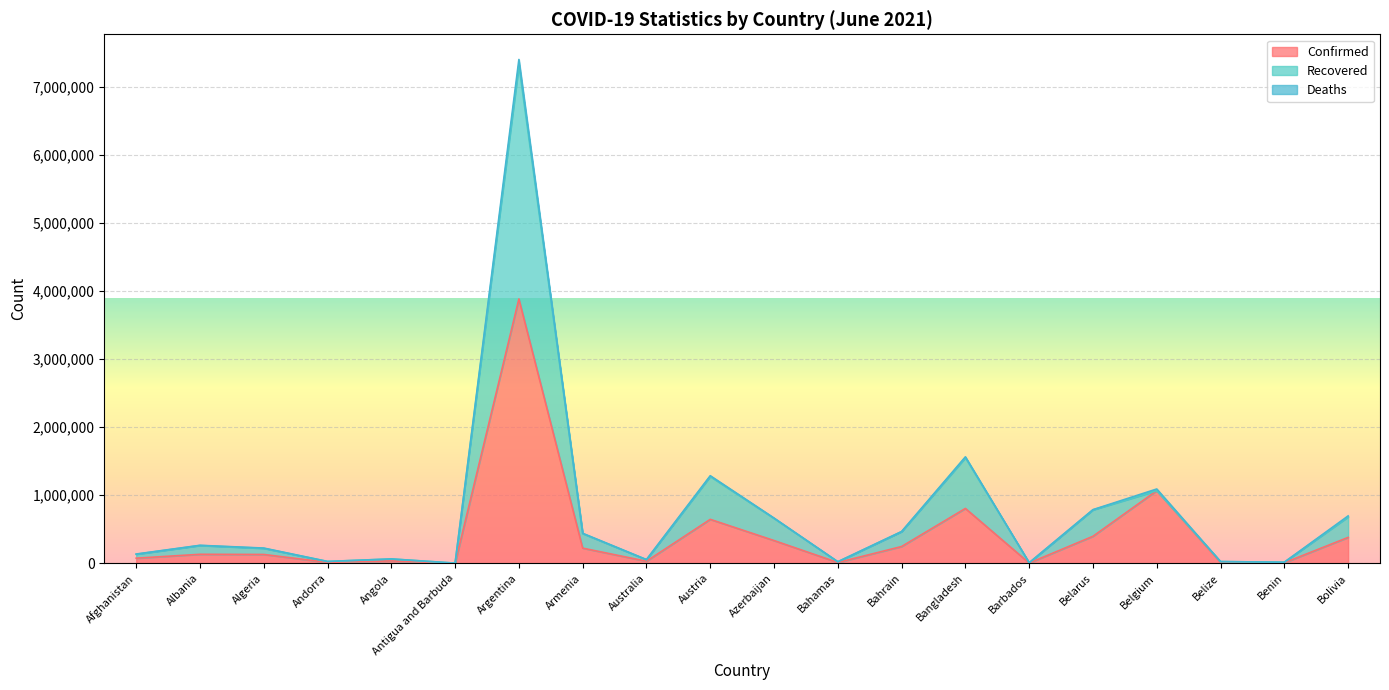

In Confirmed, how many points are lower than both neighbors (excluding endpoints)?

6